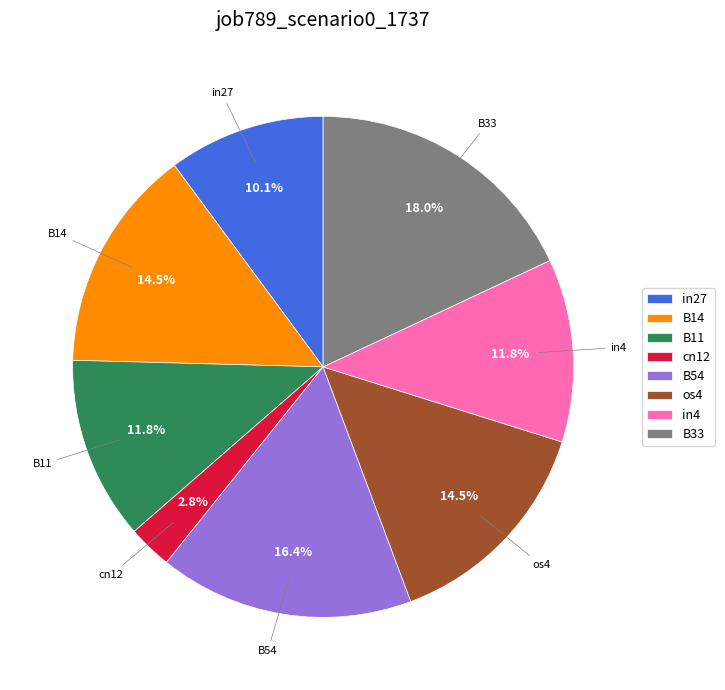

The cn12 slice represents 3% of the pie. True or false?

True